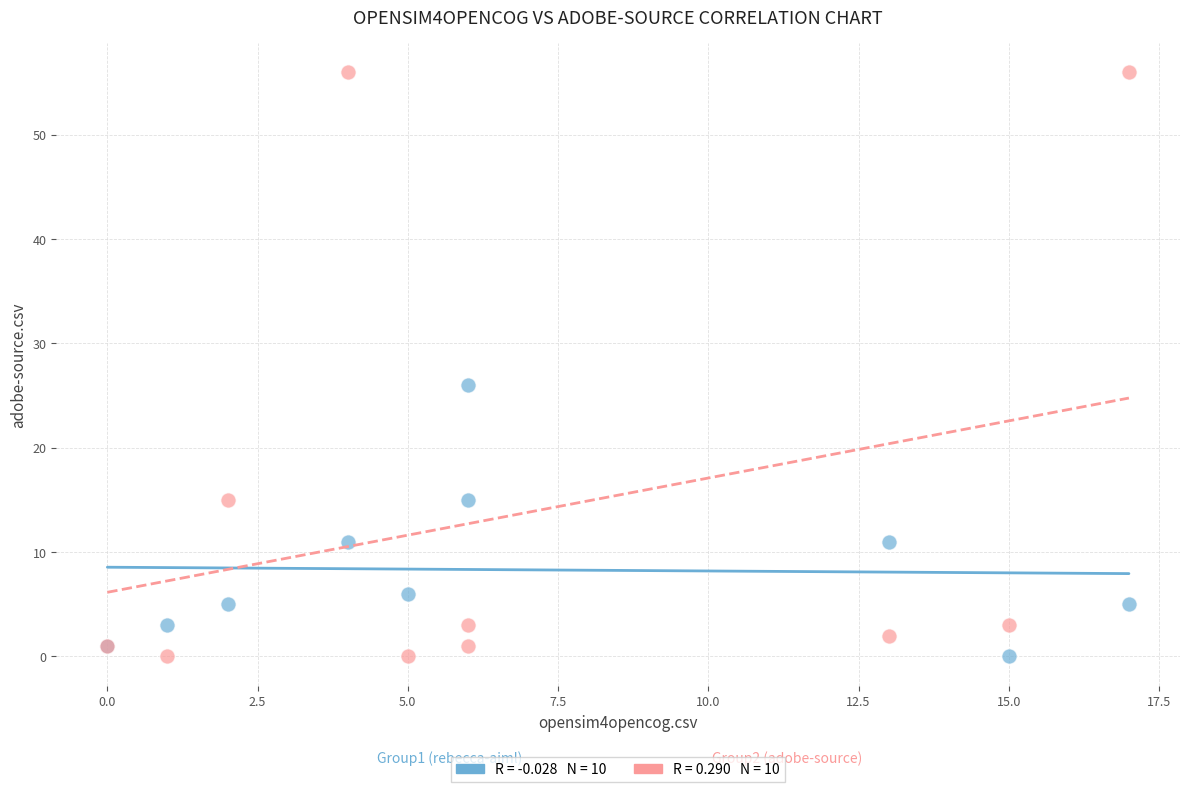

Across all series, what Y value is closest to 28?

26